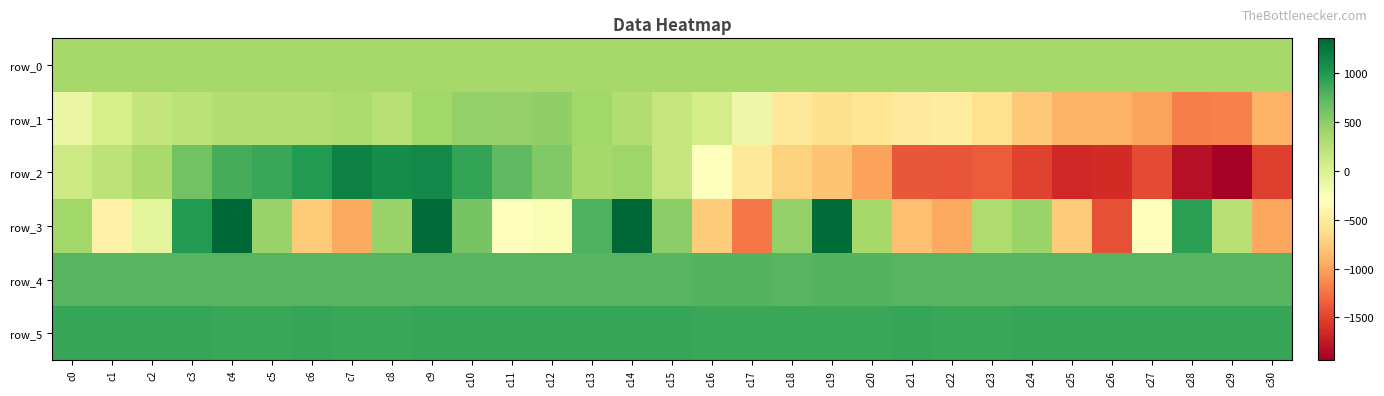

Between c8 and c25, which is larger?

c25